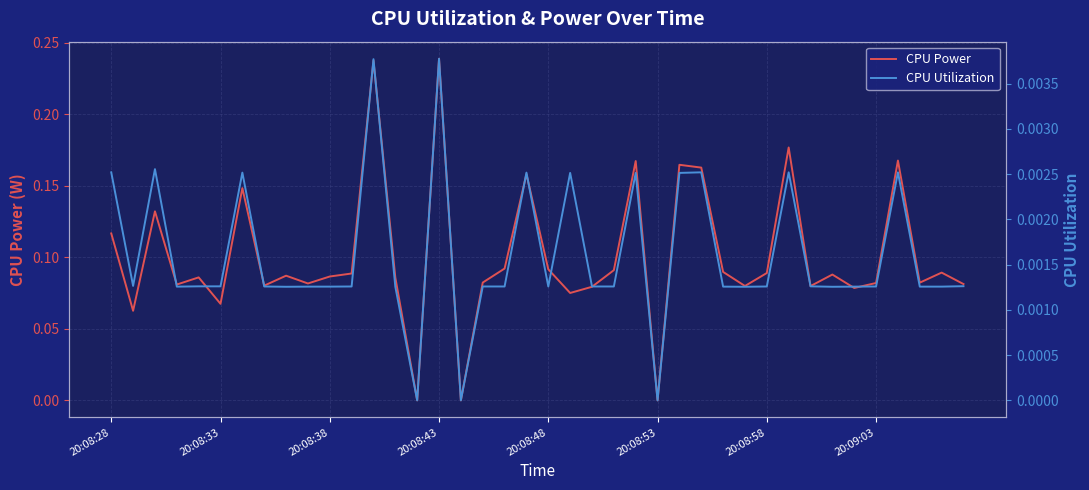

How many interior local peaks does the CPU Utilization series have?

10